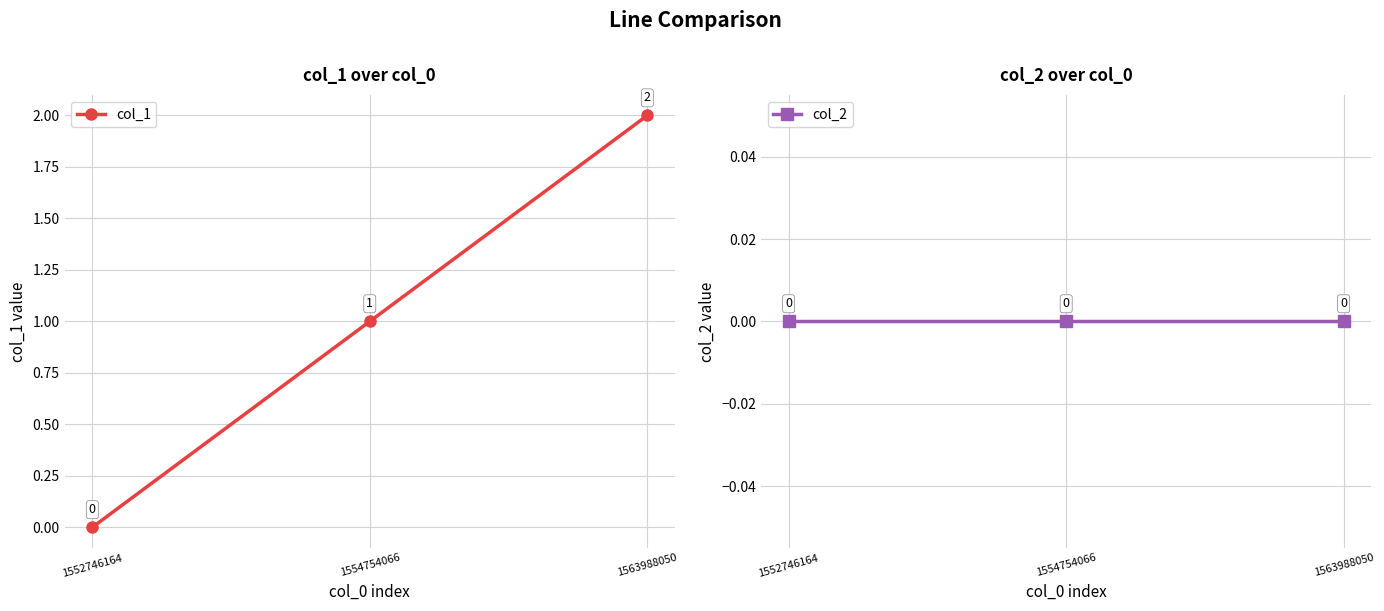

Is this an area chart (filled region under the line)?

No